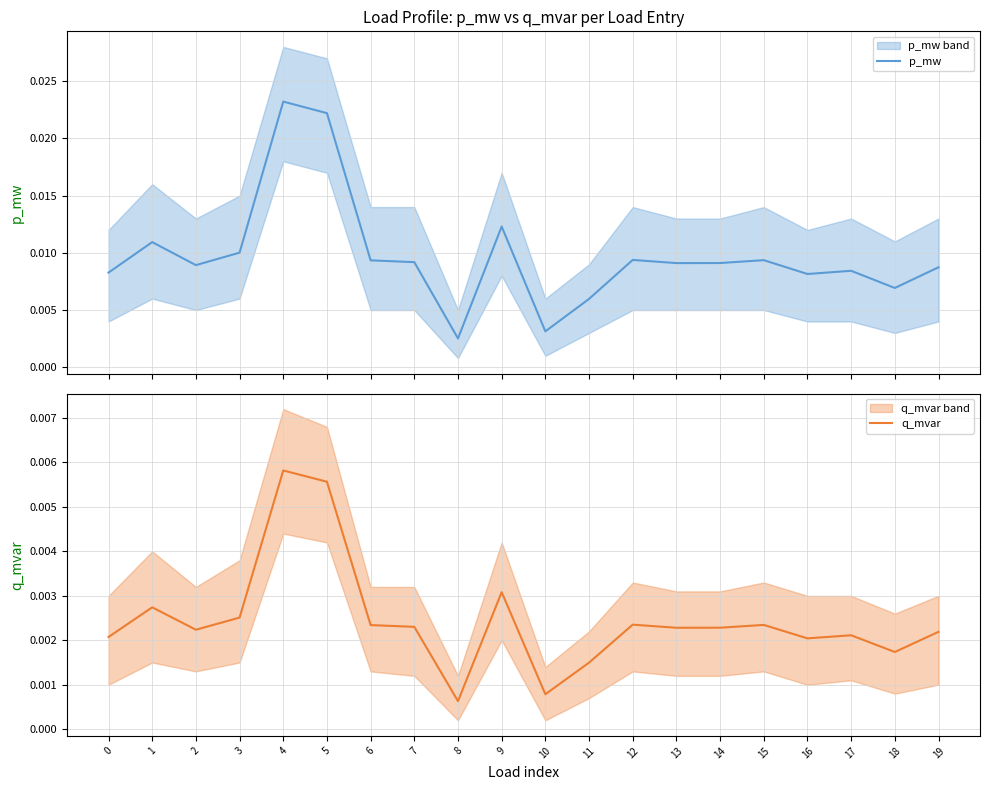

Which has a higher value, 10 or 1?

1